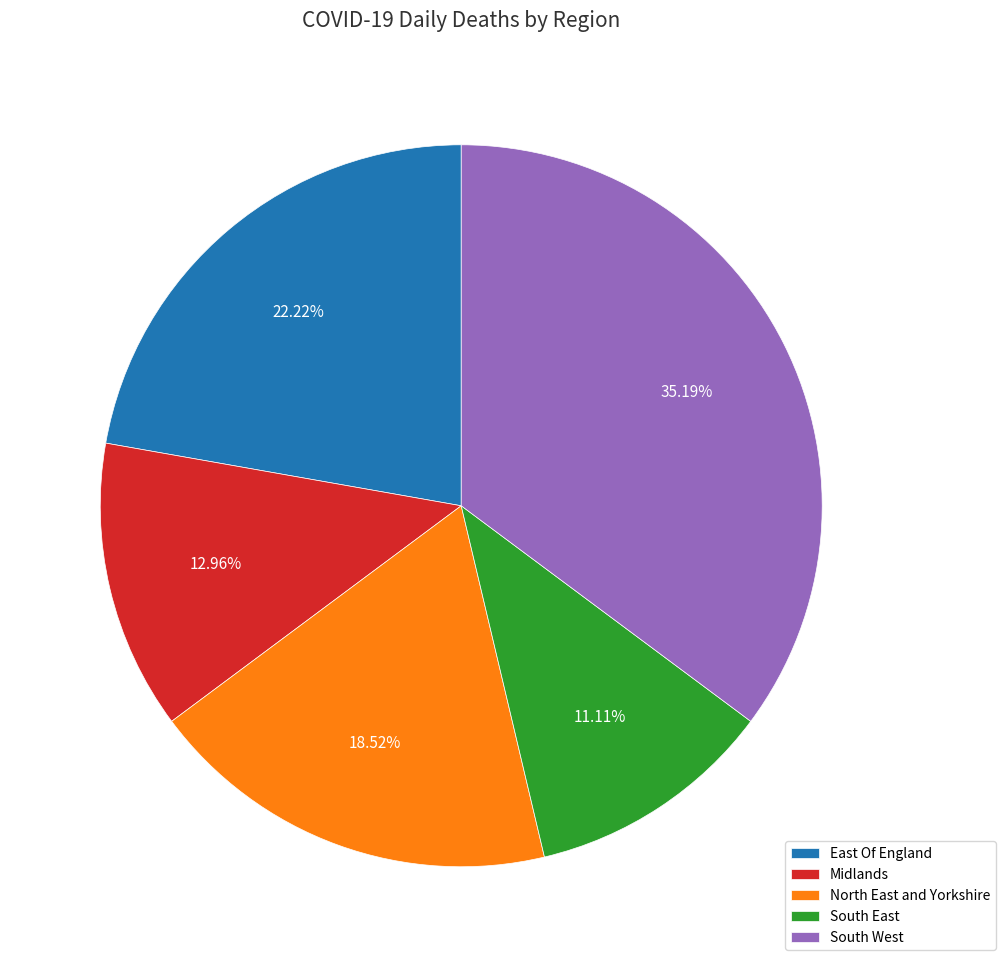

What portion of the pie excludes South West?

64.8%